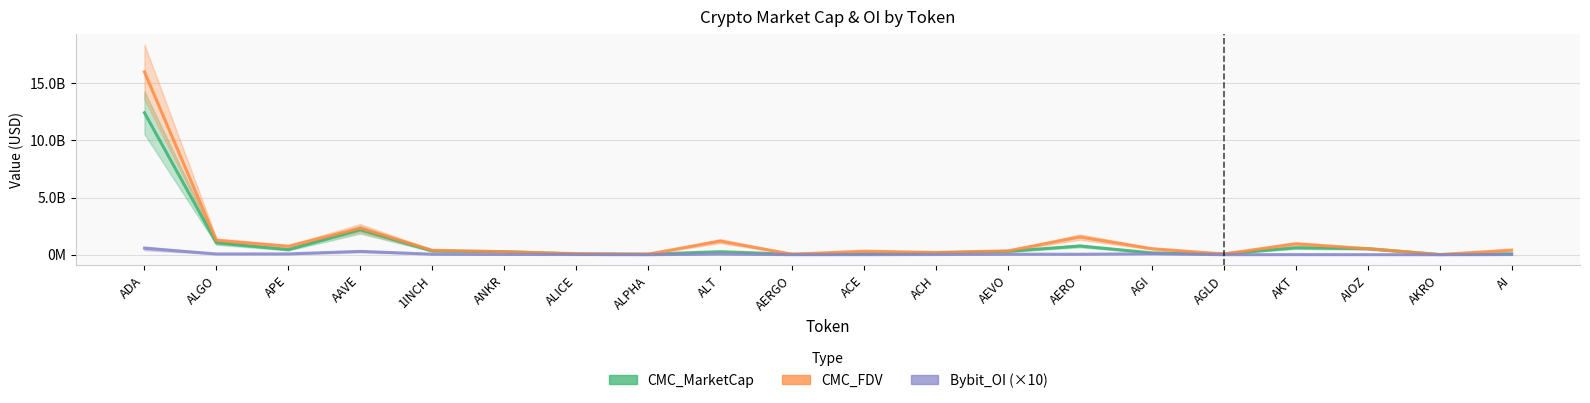

How many values in the Bybit_OI (×10) series are below 33168800?

10